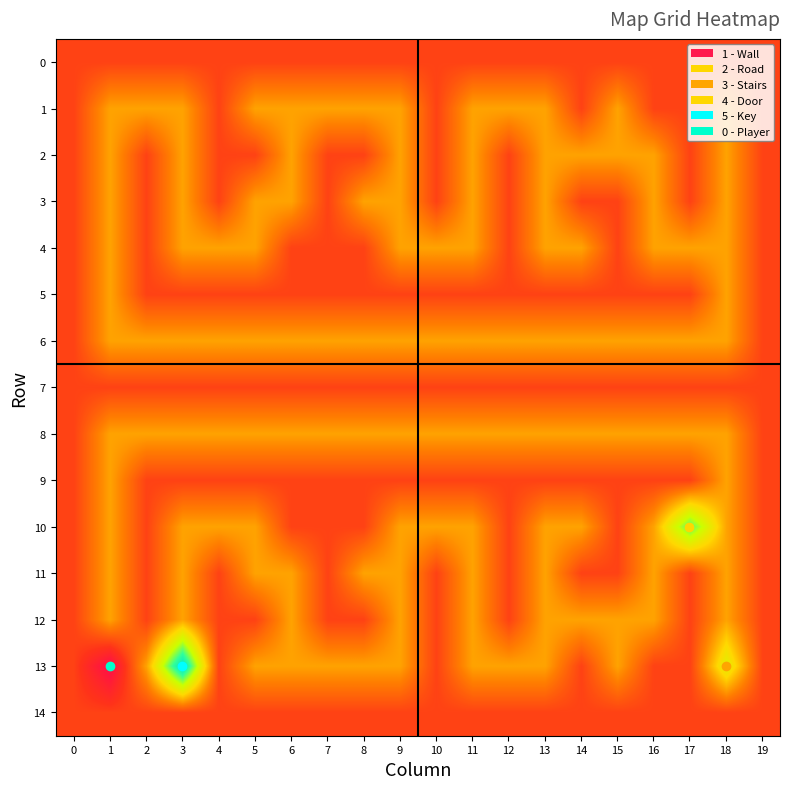

Reading left to right, list all the values displayed in this chart.

0: 0=1	1=1	2=1	3=1	4=1	5=1	6=1	7=1	8=1	9=1	10=1	11=1	12=1	13=1	14=1	15=1	16=1	17=1	18=1	19=1
1: 0=1	1=2	2=2	3=2	4=1	5=2	6=2	7=2	8=2	9=2	10=1	11=2	12=2	13=2	14=1	15=2	16=1	17=1	18=2	19=1
2: 0=1	1=2	2=1	3=2	4=1	5=1	6=2	7=1	8=1	9=2	10=1	11=2	12=1	13=2	14=2	15=2	16=2	17=1	18=2	19=1
3: 0=1	1=2	2=1	3=2	4=1	5=2	6=2	7=1	8=2	9=2	10=1	11=2	12=1	13=2	14=1	15=1	16=2	17=1	18=2	19=1
4: 0=1	1=2	2=1	3=2	4=2	5=2	6=1	7=1	8=1	9=2	10=2	11=2	12=1	13=2	14=2	15=1	16=2	17=2	18=2	19=1
5: 0=1	1=2	2=1	3=1	4=1	5=1	6=1	7=1	8=1	9=1	10=1	11=1	12=1	13=1	14=1	15=1	16=1	17=1	18=2	19=1
6: 0=1	1=2	2=2	3=2	4=2	5=2	6=2	7=2	8=2	9=2	10=2	11=2	12=2	13=2	14=2	15=2	16=2	17=2	18=2	19=1
7: 0=1	1=1	2=1	3=1	4=1	5=1	6=1	7=1	8=1	9=1	10=1	11=1	12=1	13=1	14=1	15=1	16=1	17=1	18=1	19=1
8: 0=1	1=2	2=2	3=2	4=2	5=2	6=2	7=2	8=2	9=2	10=2	11=2	12=2	13=2	14=2	15=2	16=2	17=2	18=2	19=1
9: 0=1	1=2	2=1	3=1	4=1	5=1	6=1	7=1	8=1	9=1	10=1	11=1	12=1	13=1	14=1	15=1	16=1	17=1	18=2	19=1
10: 0=1	1=2	2=1	3=2	4=2	5=2	6=1	7=1	8=1	9=2	10=2	11=2	12=1	13=2	14=2	15=1	16=2	17=4	18=2	19=1
11: 0=1	1=2	2=1	3=2	4=1	5=2	6=2	7=1	8=2	9=2	10=1	11=2	12=1	13=2	14=1	15=1	16=2	17=1	18=2	19=1
12: 0=1	1=2	2=1	3=2	4=1	5=1	6=2	7=1	8=1	9=2	10=1	11=2	12=1	13=2	14=2	15=2	16=2	17=1	18=2	19=1
13: 0=1	1=0	2=2	3=5	4=1	5=2	6=2	7=2	8=2	9=2	10=1	11=2	12=2	13=2	14=1	15=2	16=1	17=1	18=3	19=1
14: 0=1	1=1	2=1	3=1	4=1	5=1	6=1	7=1	8=1	9=1	10=1	11=1	12=1	13=1	14=1	15=1	16=1	17=1	18=1	19=1